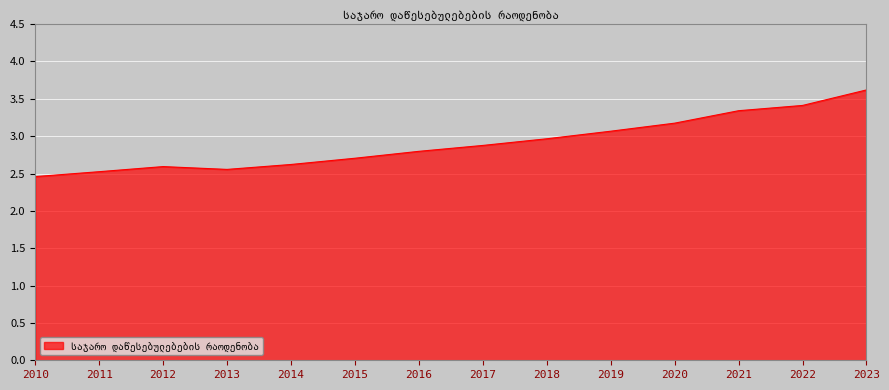

The value at 2023 is 4.9. True or false?

False